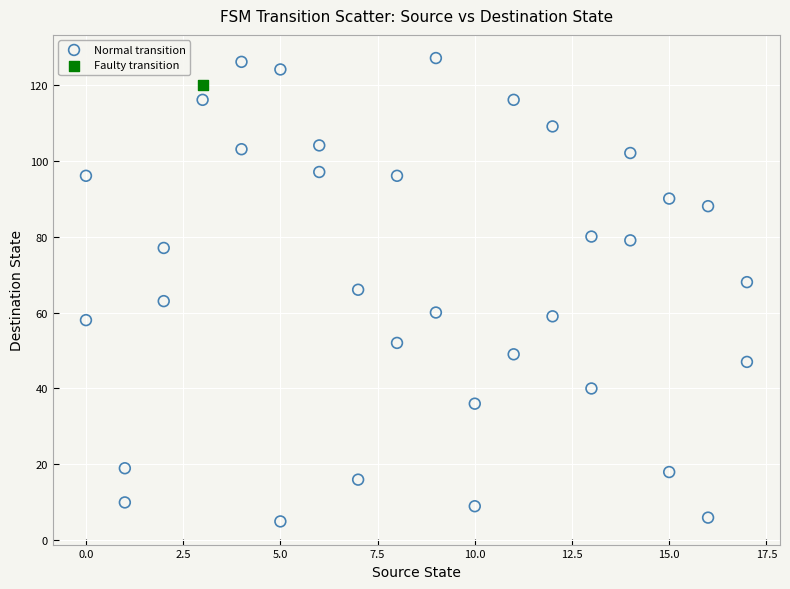

What are all the series names shown in the legend?

Normal transition, Faulty transition